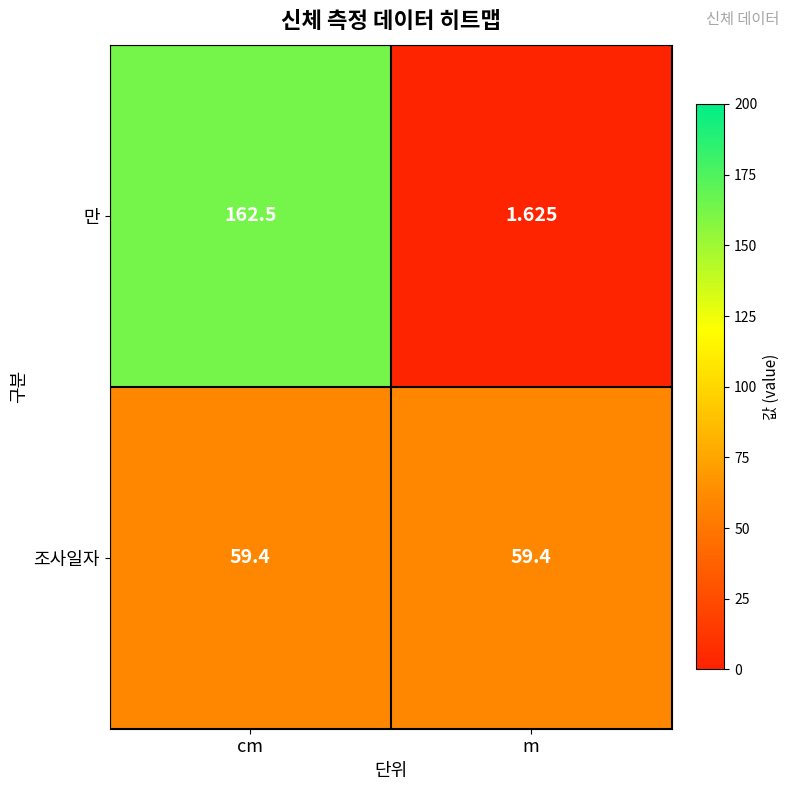

What is the difference between the highest and lowest values at m?

57.8